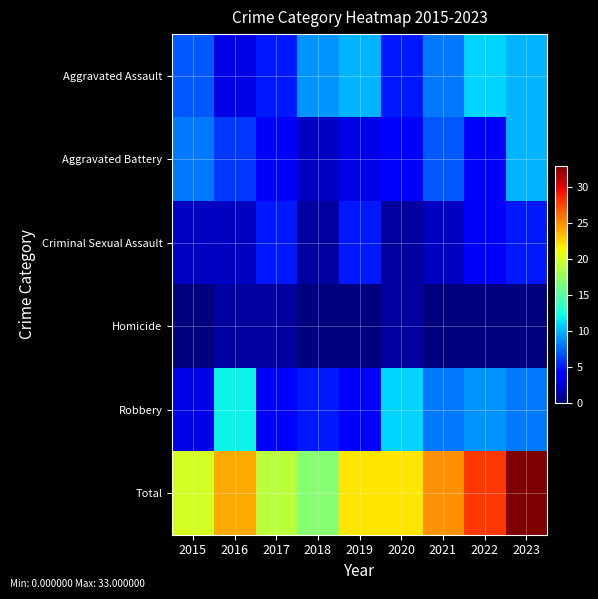

Which series has the largest total across all categories?

Total